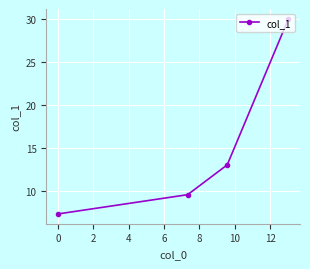

What is the value of the 4th point from the left?

30.0